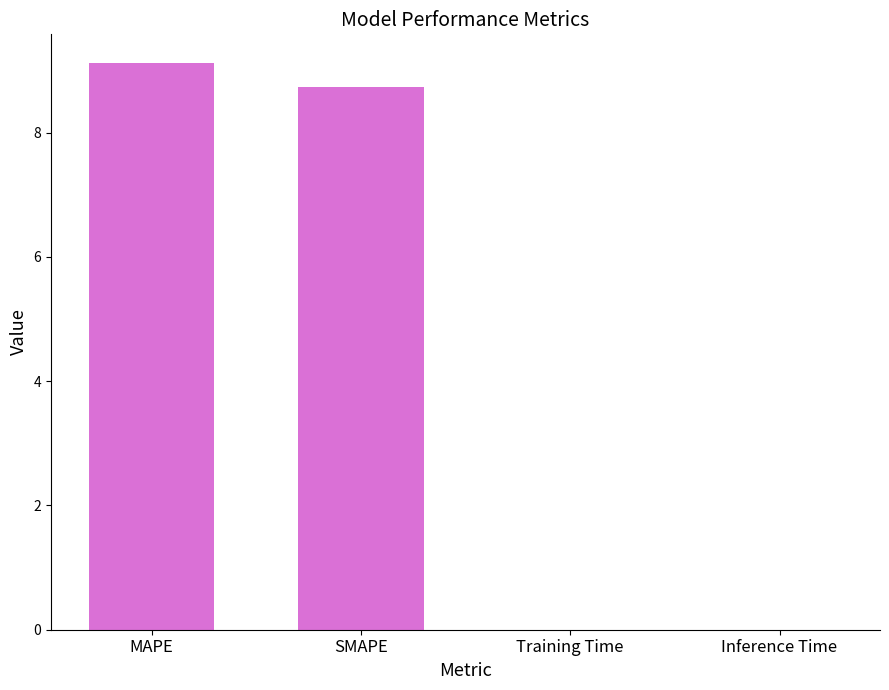

What is the sum of all values?

17.9